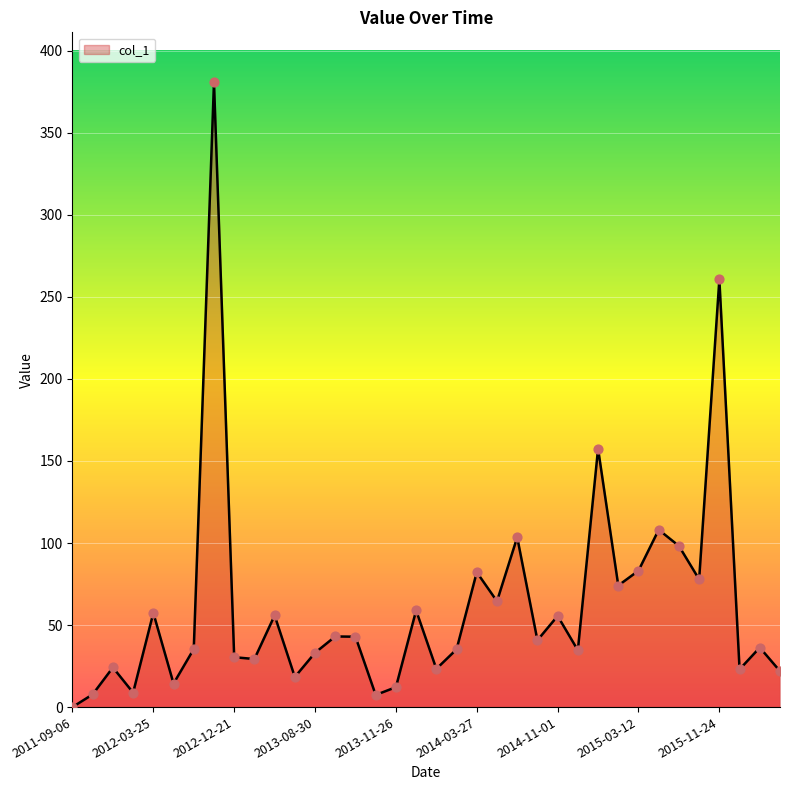

What is the maximum value shown in the chart?

380.8